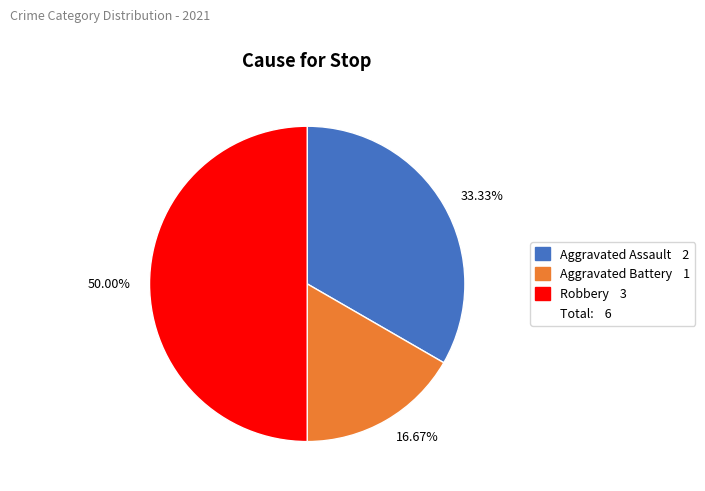

Count the number of slices in the pie.

3